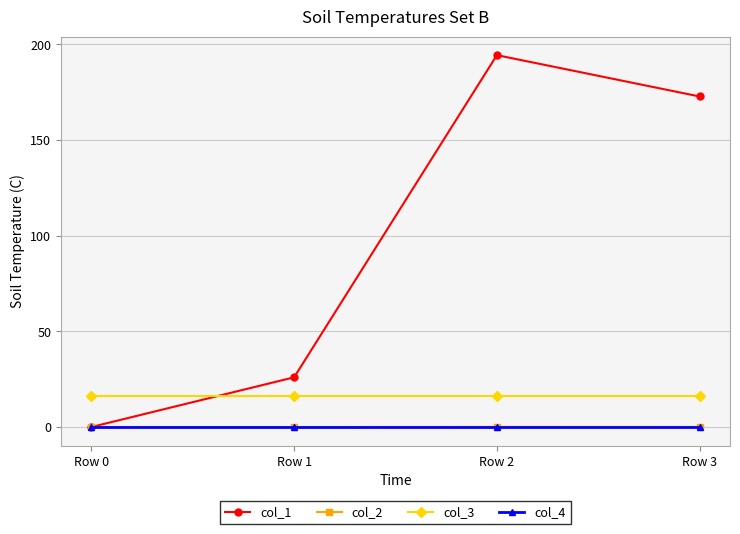

What is the maximum value for col_3?

16.0